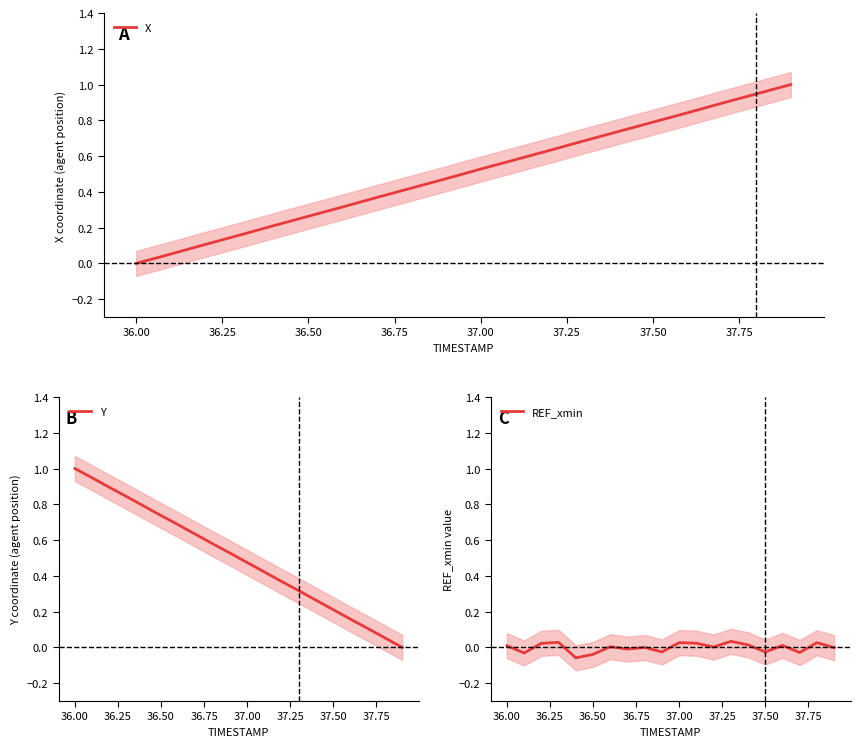

List the series in order of their peak value, lowest first.

REF_xmin, X, Y